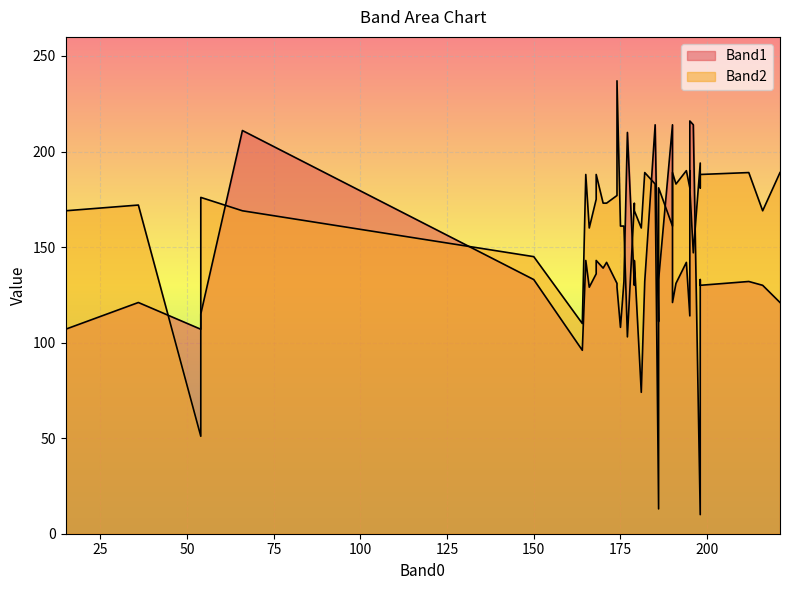

Rank the series by their average value, from lowest to highest.

Band1, Band2